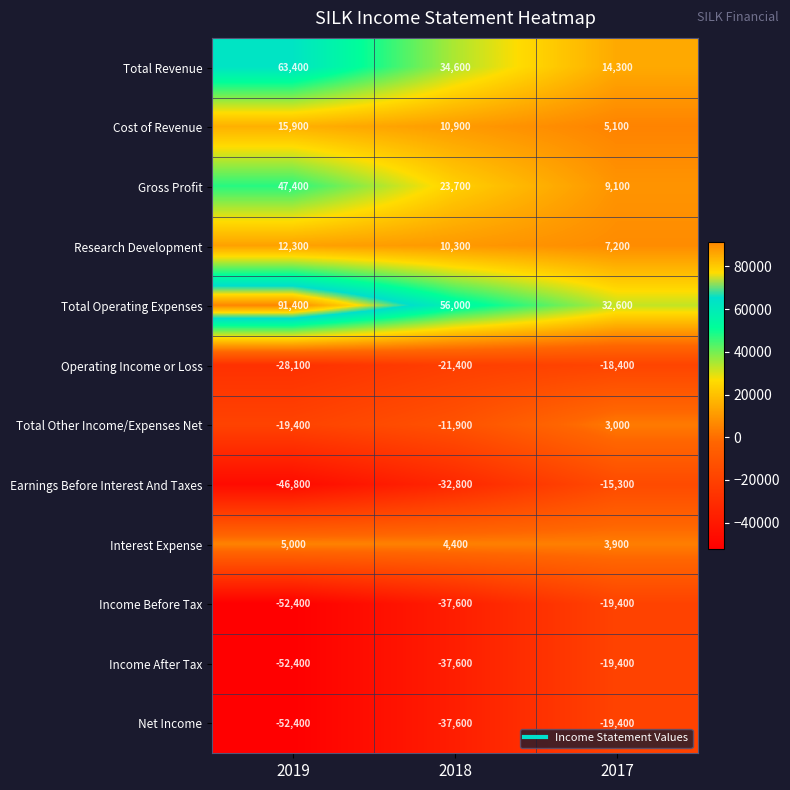

What is the minimum value shown in the chart?

-52400